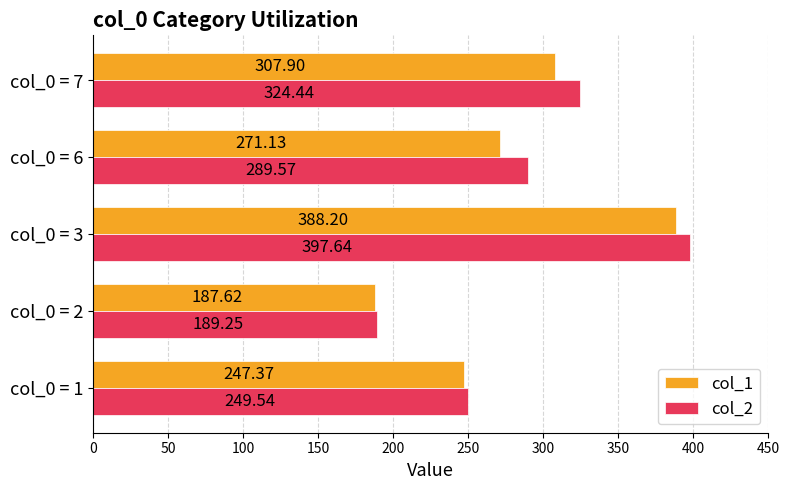

Rank the series at col_0 = 1 from lowest to highest value.

col_1, col_2